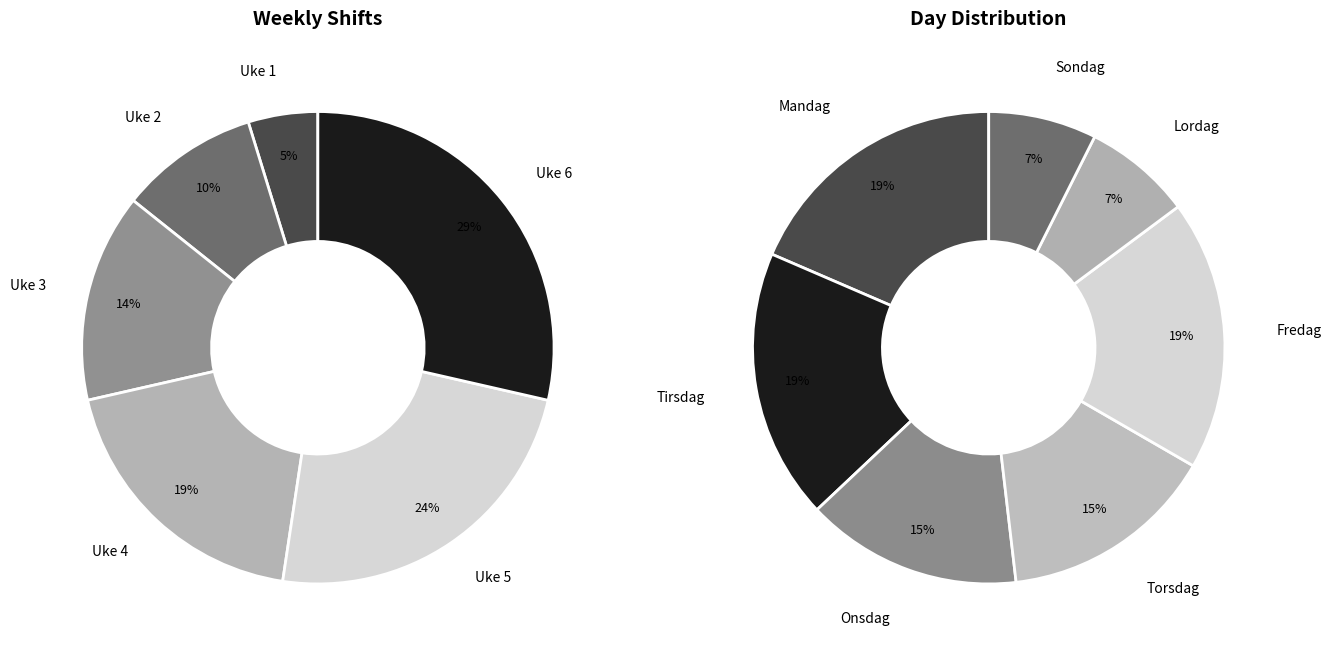

Does any single category account for the majority?

No